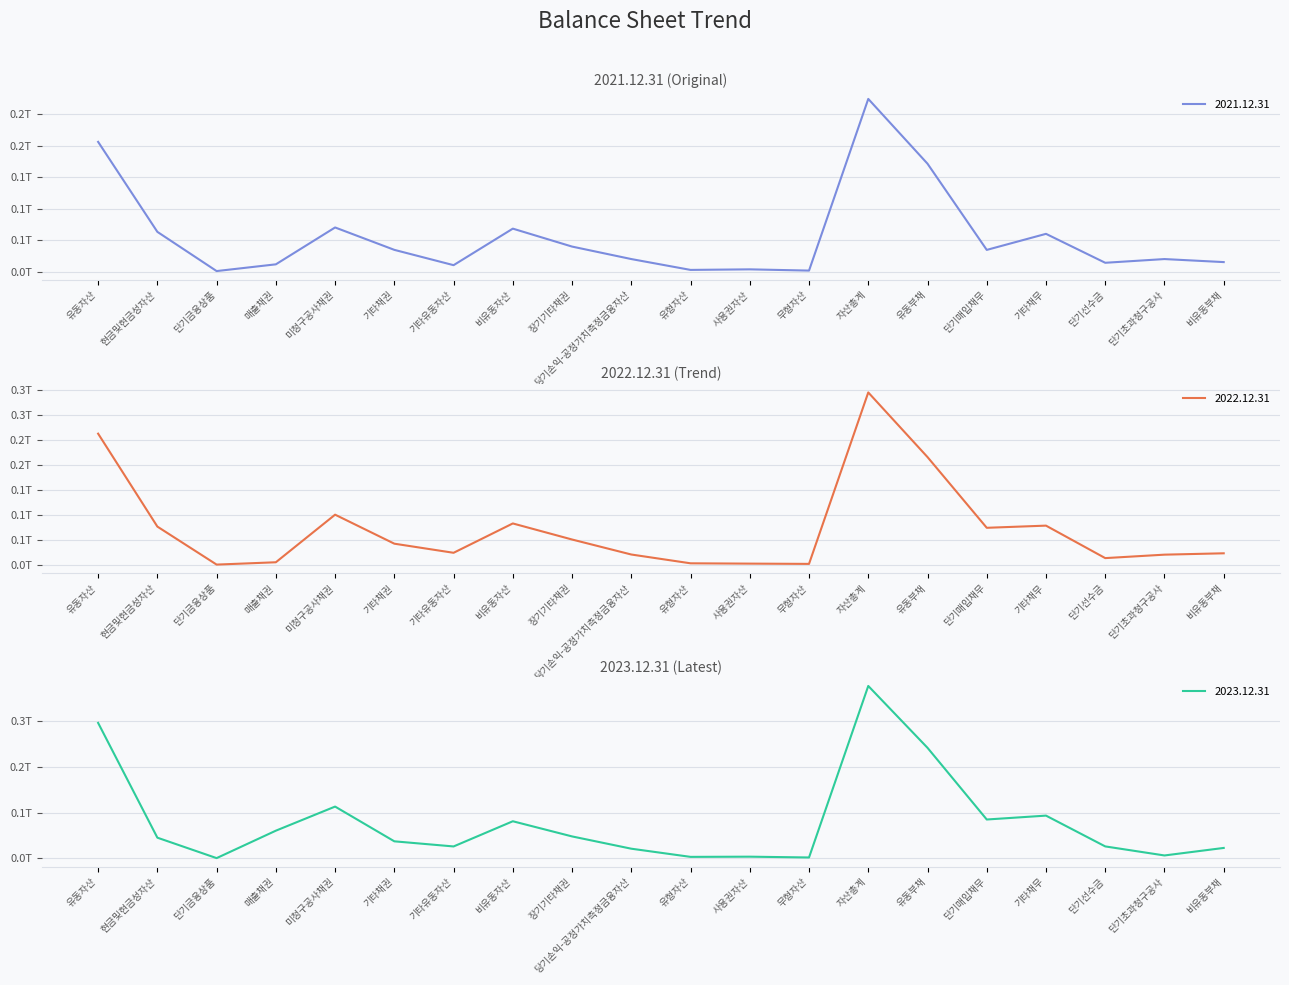

What is the average value of the 2022.12.31 series?

72084455533